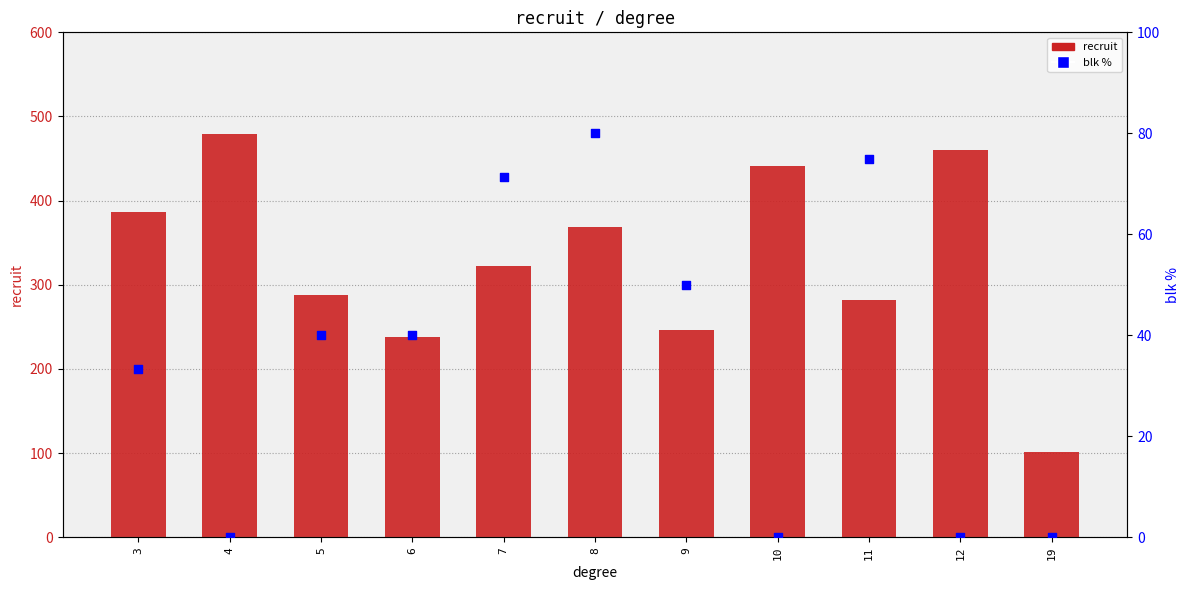

Which series has the widest spread of Y values?

recruit